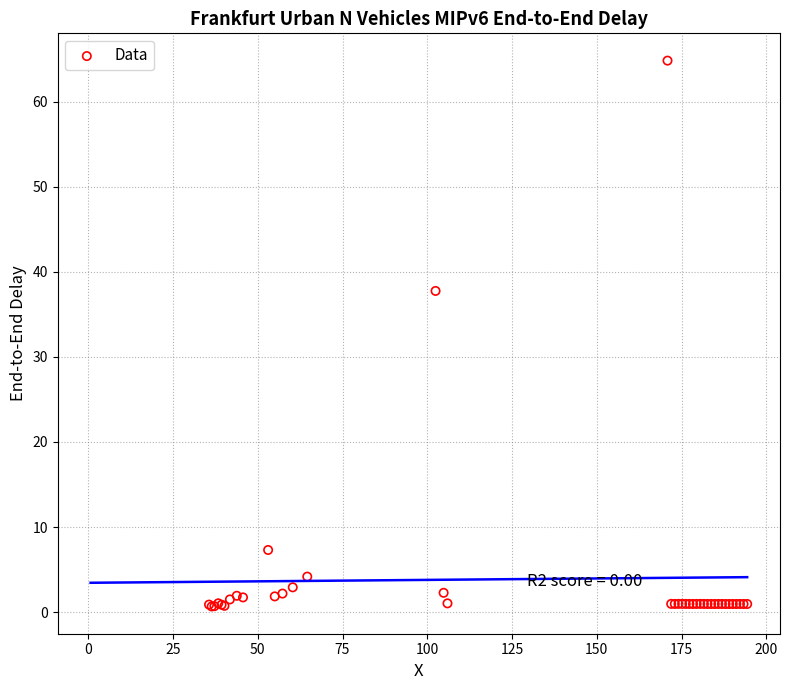

What Y value in the scatter plot is closest to 32?

37.7